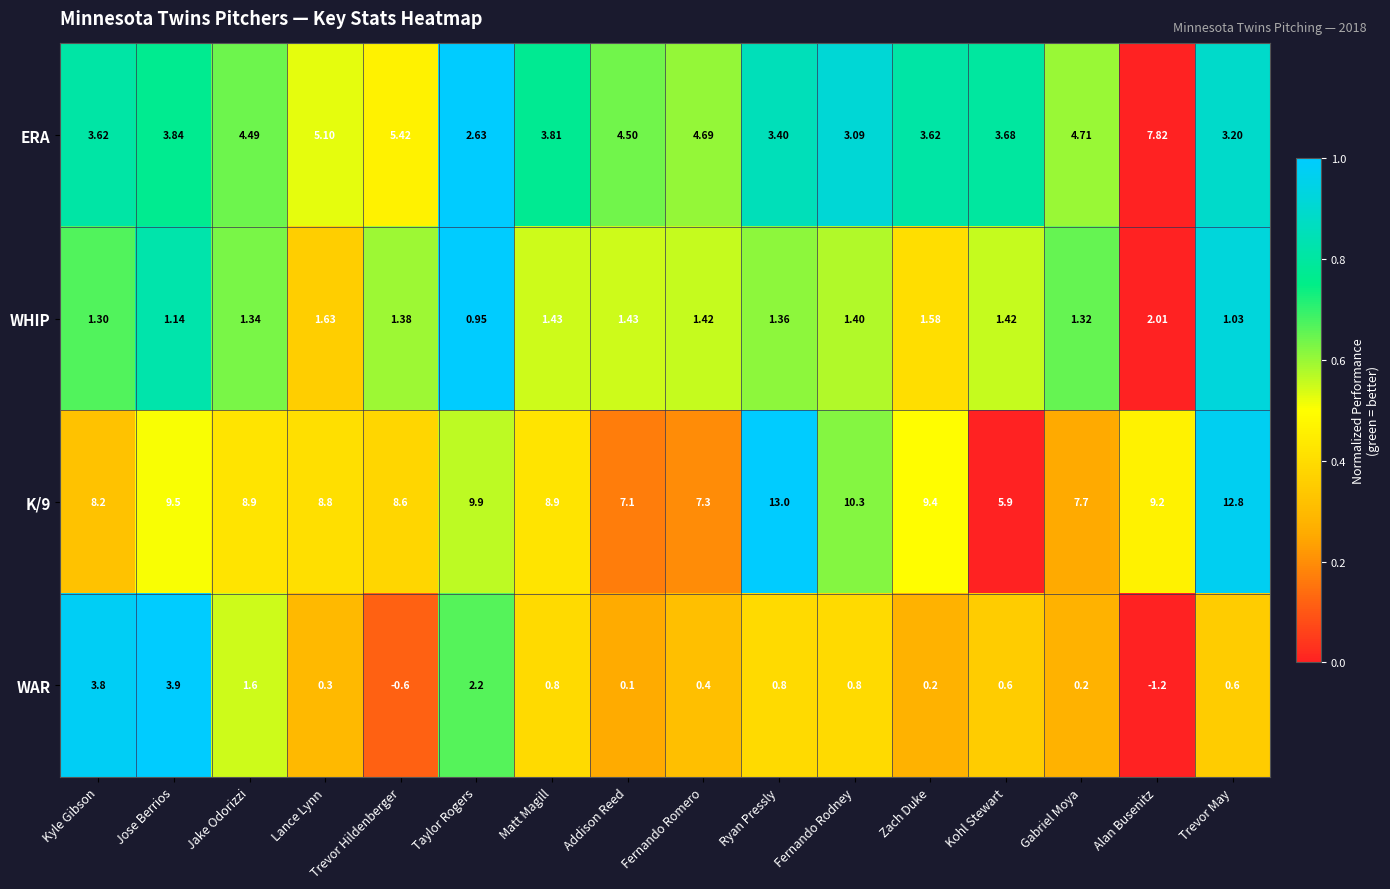

Between Jake Odorizzi and Matt Magill, which series saw the biggest shift?

WAR